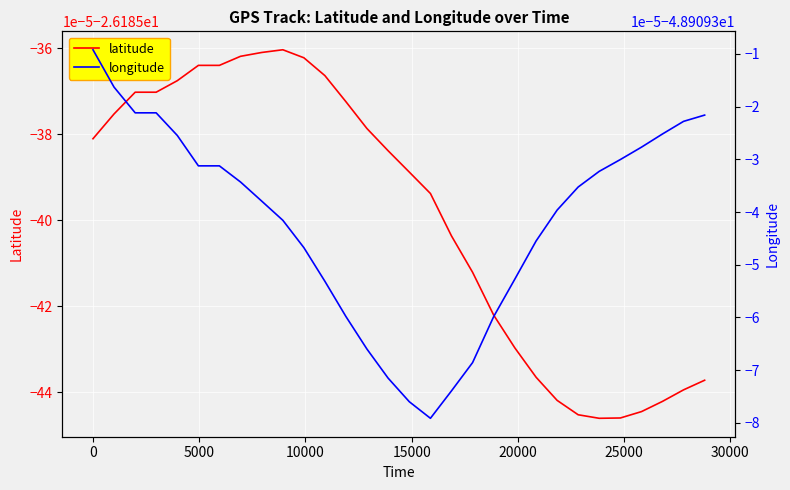

How many series are shown in this chart?

2